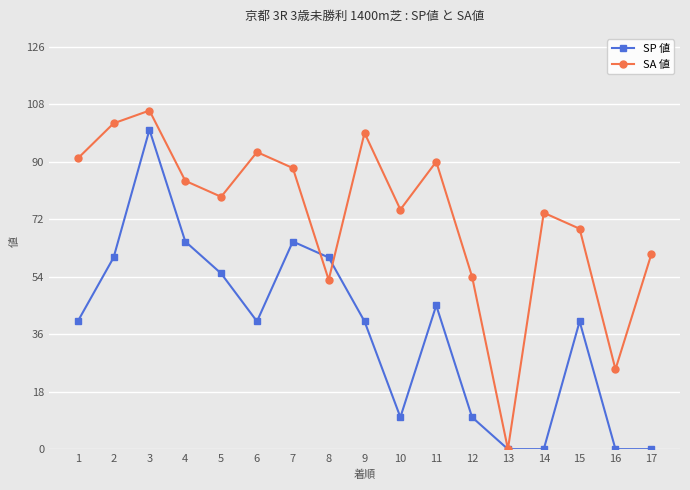

At which category does SA 値 reach its first local valley?

5